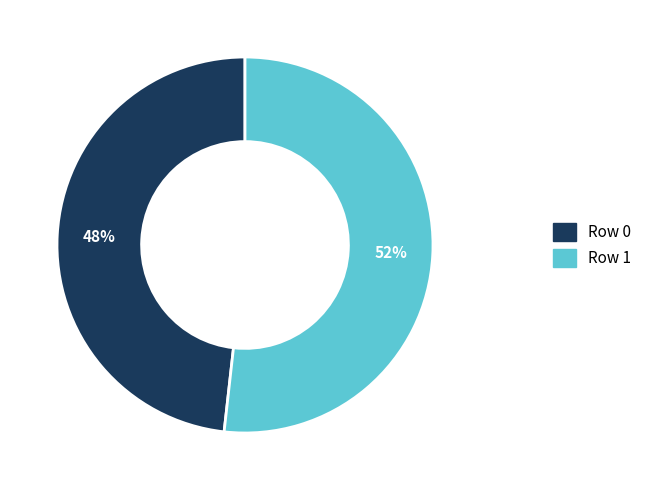

What is the ratio of the value at Row 1 to the value at Row 0?

1.1